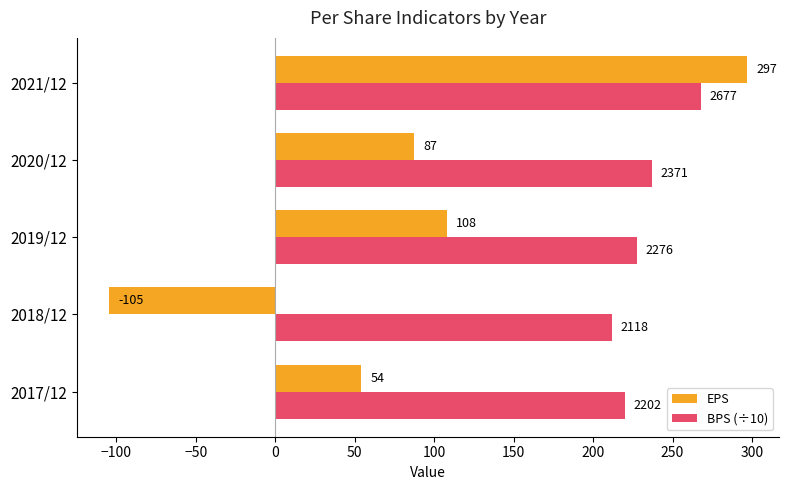

What is the highest value of the BPS (÷10) series?

267.7